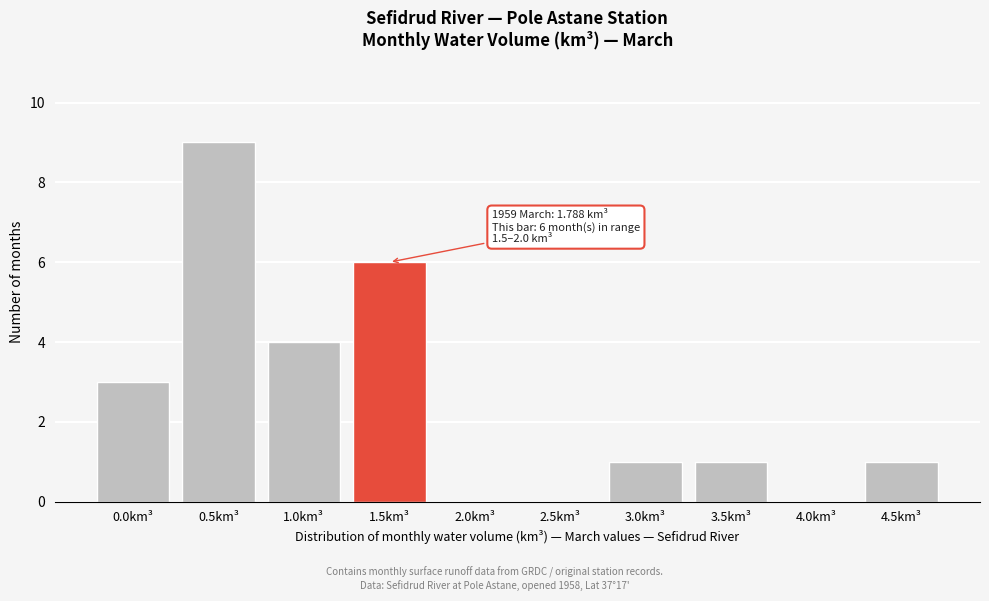

Reading left to right, list all the values displayed in this chart.

0.0km³=3	0.5km³=9	1.0km³=4	1.5km³=6	2.0km³=0	2.5km³=0	3.0km³=1	3.5km³=1	4.0km³=0	4.5km³=1